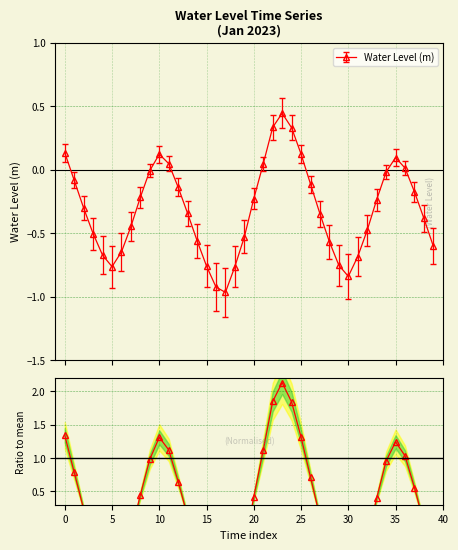

How many interior local valleys does the Water Level (m) series have?

3